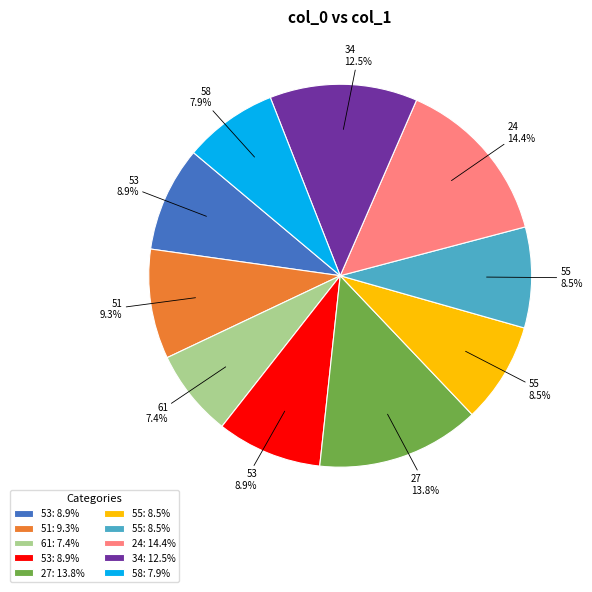

Is there a majority slice in this chart?

No